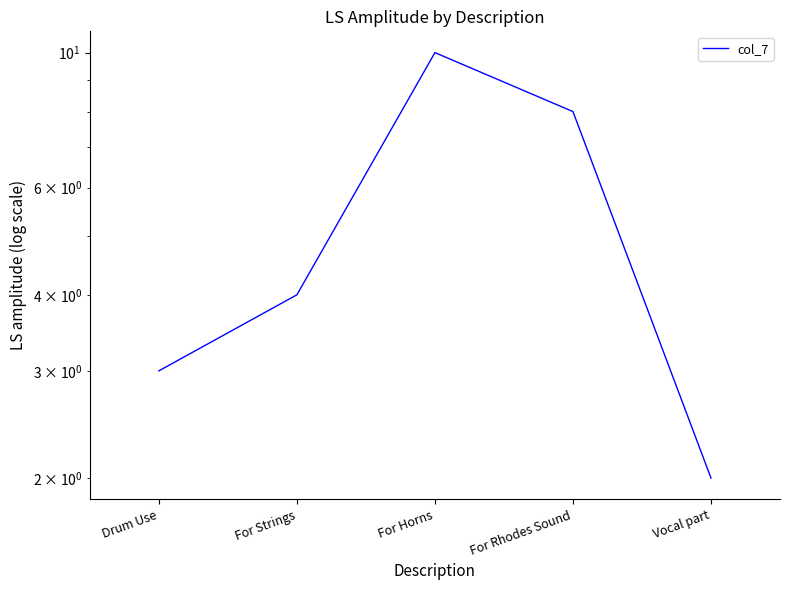

What is the average value?

5